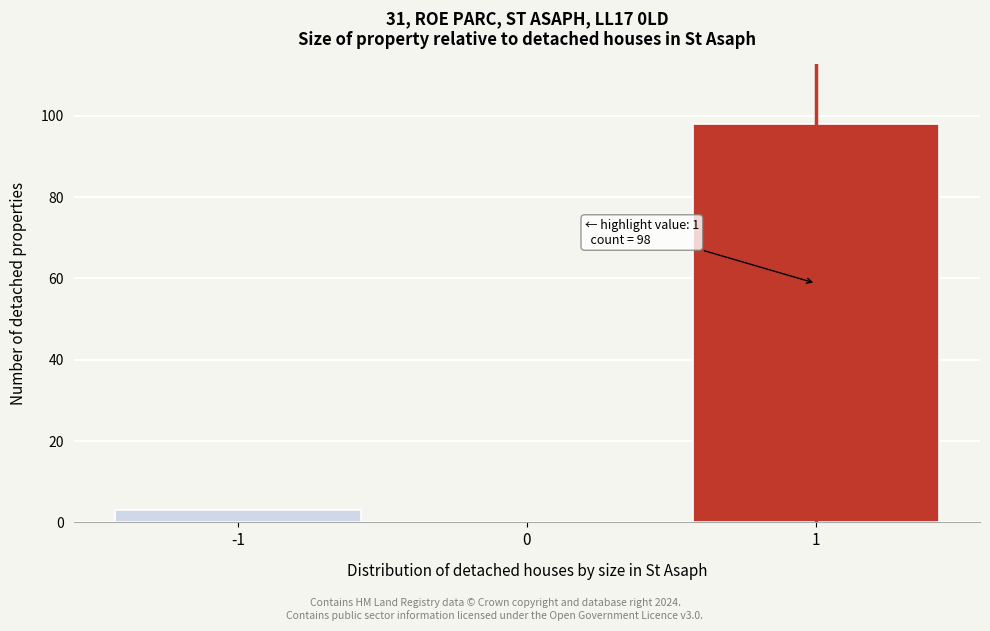

Reading left to right, list all the values displayed in this chart.

-1=3	0=0	1=98